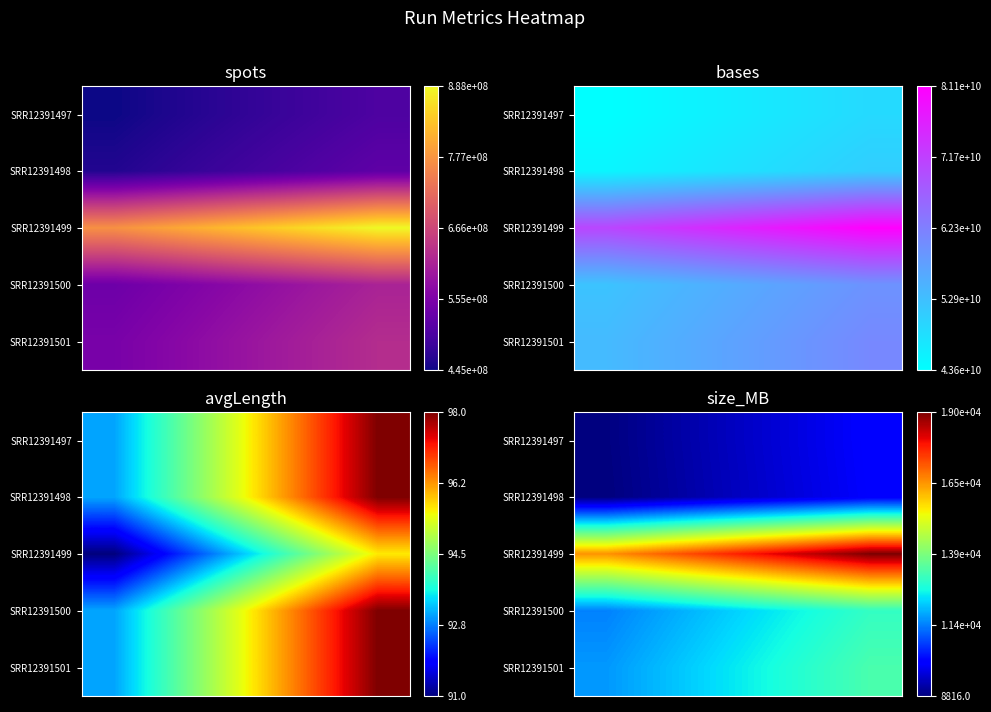

At how many categories does at least one series exceed 13216?

5